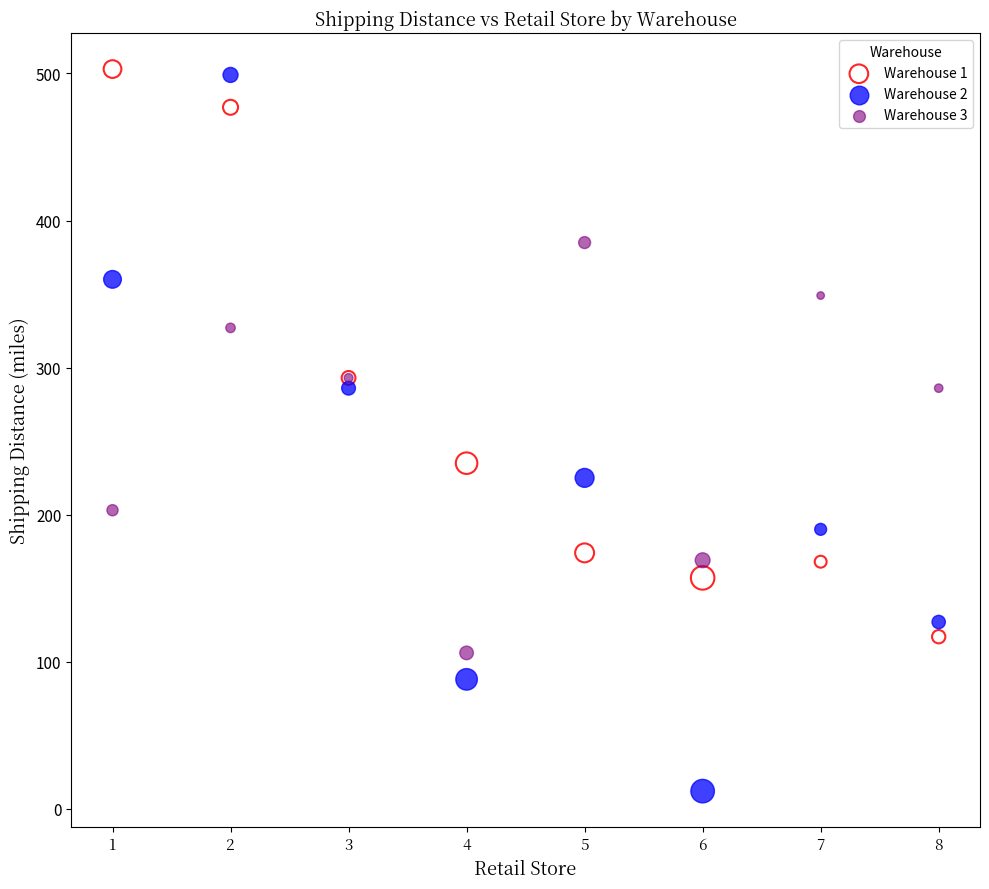

Which series reaches the minimum Y coordinate?

Warehouse 2